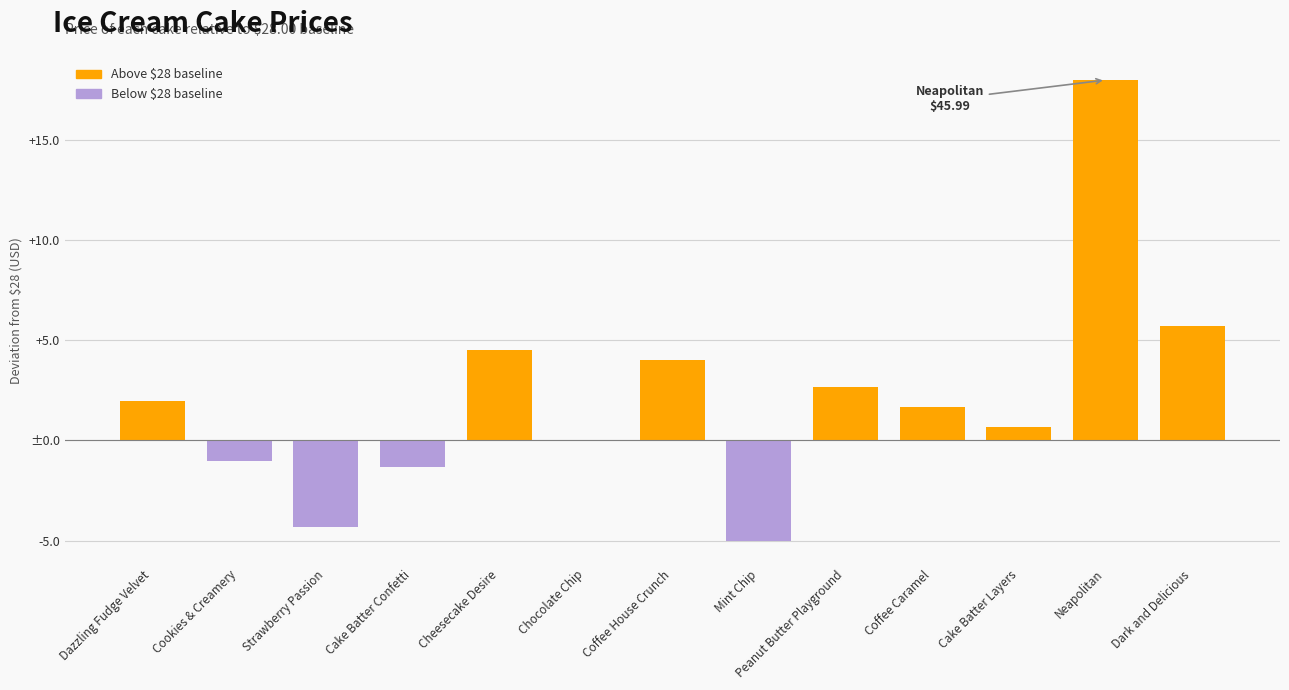

Are the bars horizontal?

No